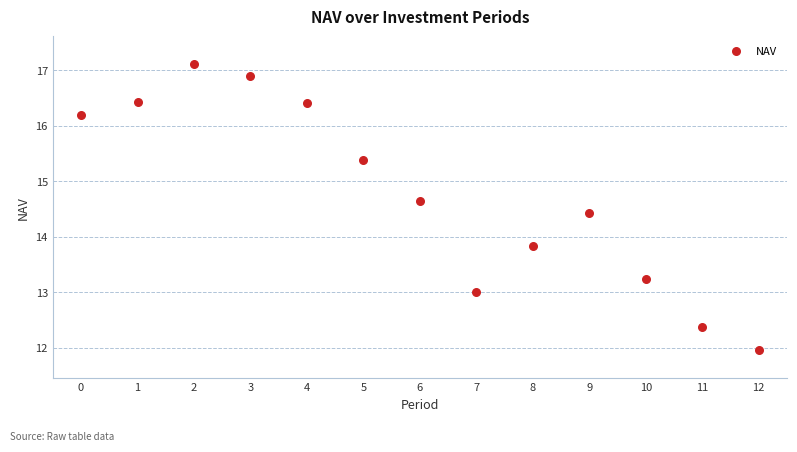

What is the range of Y values (max minus min)?

5.1